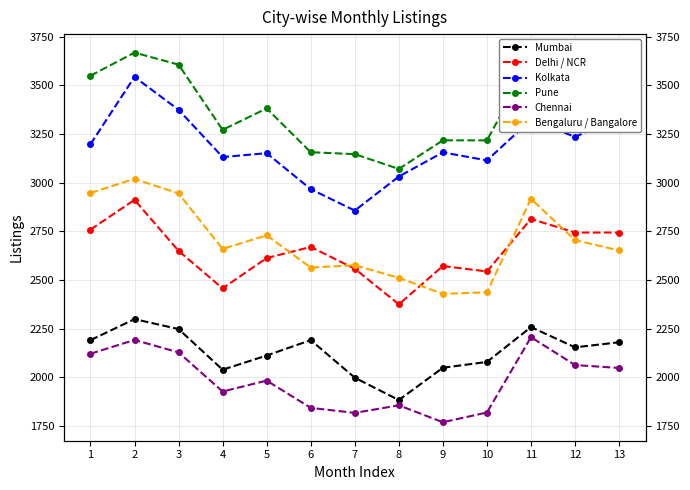

What is the greatest value displayed?

3669